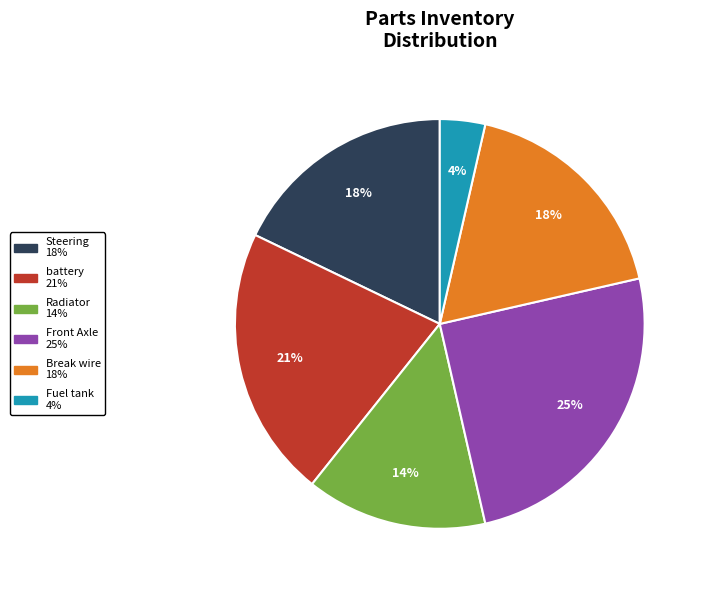

Approximately how many times larger is the value at Front Axle compared to battery?

1.2